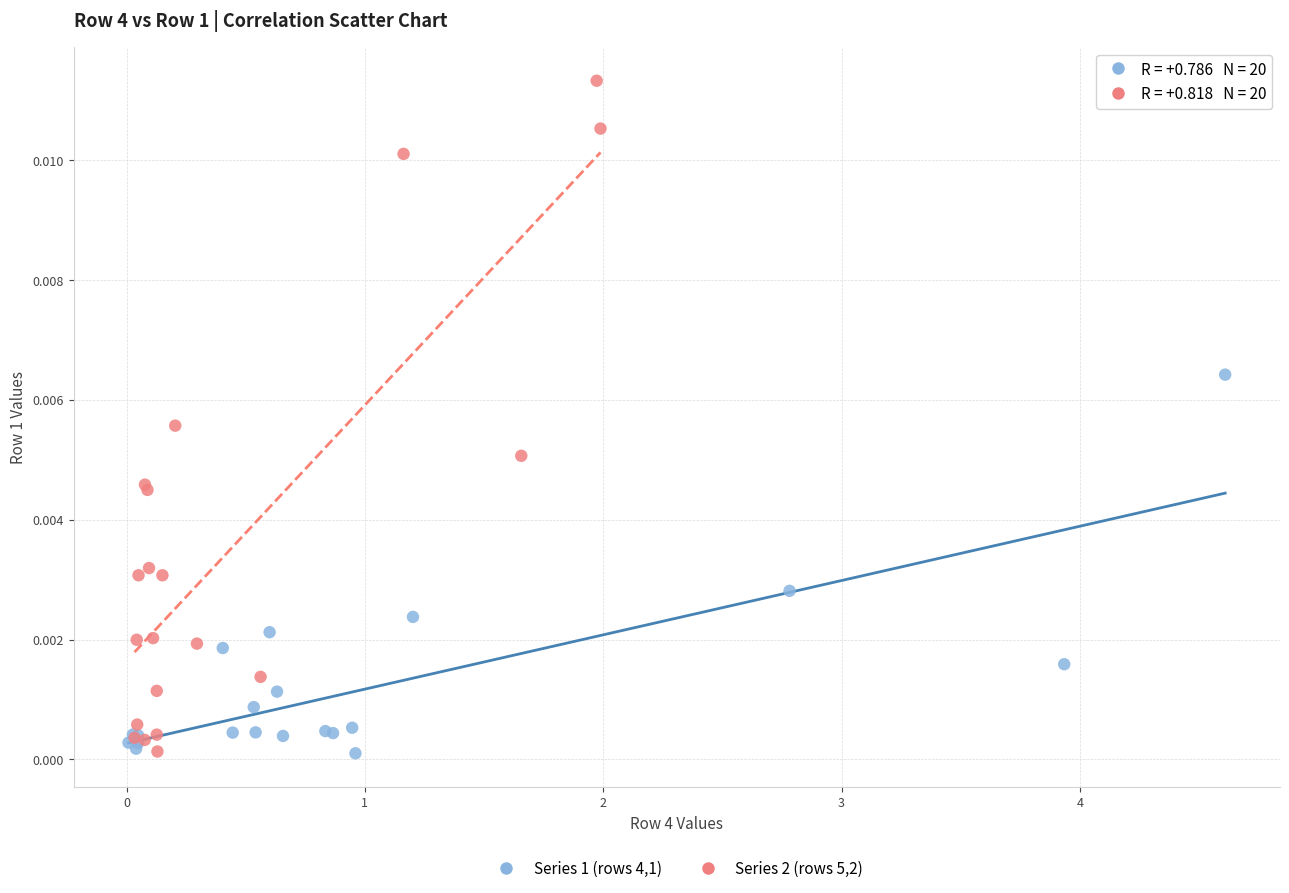

Which series has the widest spread of Y values?

Series 2 (rows 5,2)